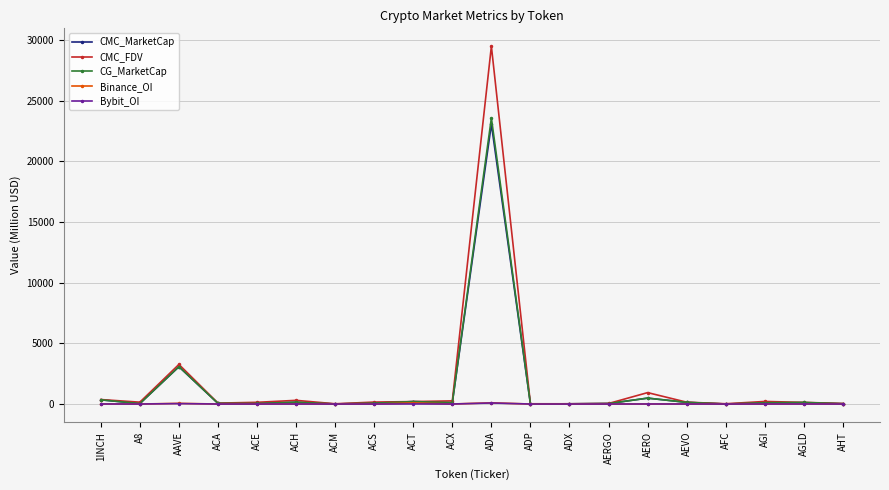

Which series has the largest total across all categories?

CMC_FDV